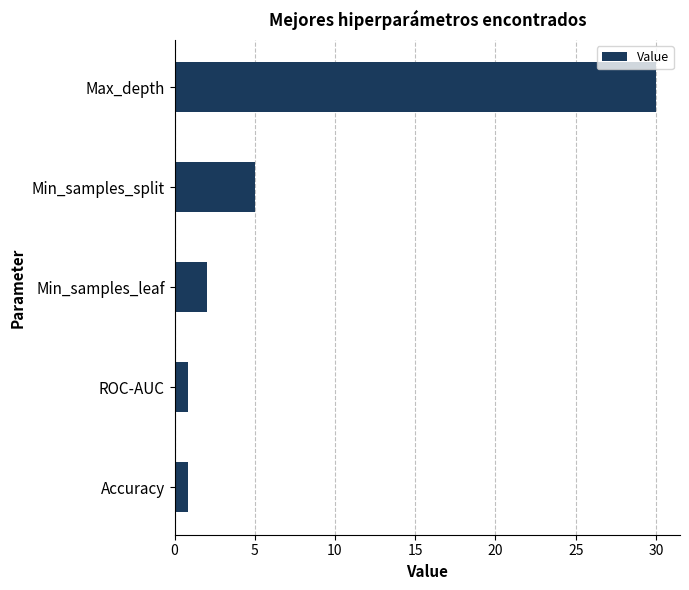

At which label is the value closest to 15?

Min_samples_split